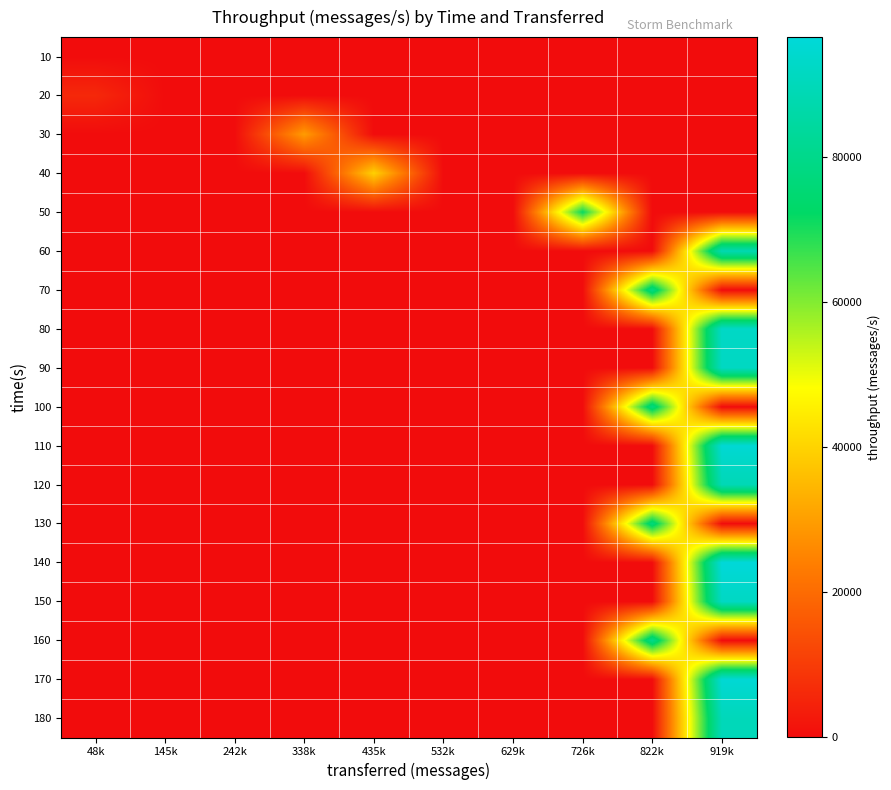

Reading right to left, transcribe all the data shown in this chart.

10: 919k=0	822k=0	726k=0	629k=0	532k=0	435k=0	338k=0	242k=0	145k=0	48k=0
20: 919k=0	822k=0	726k=0	629k=0	532k=0	435k=0	338k=0	242k=0	145k=0	48k=5917
30: 919k=0	822k=0	726k=0	629k=0	532k=0	435k=0	338k=29658	242k=0	145k=0	48k=0
40: 919k=0	822k=0	726k=0	629k=0	532k=0	435k=39642	338k=0	242k=0	145k=0	48k=0
50: 919k=0	822k=0	726k=71804	629k=0	532k=0	435k=0	338k=0	242k=0	145k=0	48k=0
60: 919k=88383	822k=0	726k=0	629k=0	532k=0	435k=0	338k=0	242k=0	145k=0	48k=0
70: 919k=0	822k=79045	726k=0	629k=0	532k=0	435k=0	338k=0	242k=0	145k=0	48k=0
80: 919k=92620	822k=0	726k=0	629k=0	532k=0	435k=0	338k=0	242k=0	145k=0	48k=0
90: 919k=91666	822k=0	726k=0	629k=0	532k=0	435k=0	338k=0	242k=0	145k=0	48k=0
100: 919k=0	822k=78168	726k=0	629k=0	532k=0	435k=0	338k=0	242k=0	145k=0	48k=0
110: 919k=95428	822k=0	726k=0	629k=0	532k=0	435k=0	338k=0	242k=0	145k=0	48k=0
120: 919k=88992	822k=0	726k=0	629k=0	532k=0	435k=0	338k=0	242k=0	145k=0	48k=0
130: 919k=0	822k=77496	726k=0	629k=0	532k=0	435k=0	338k=0	242k=0	145k=0	48k=0
140: 919k=96520	822k=0	726k=0	629k=0	532k=0	435k=0	338k=0	242k=0	145k=0	48k=0
150: 919k=91928	822k=0	726k=0	629k=0	532k=0	435k=0	338k=0	242k=0	145k=0	48k=0
160: 919k=0	822k=80662	726k=0	629k=0	532k=0	435k=0	338k=0	242k=0	145k=0	48k=0
170: 919k=95527	822k=0	726k=0	629k=0	532k=0	435k=0	338k=0	242k=0	145k=0	48k=0
180: 919k=89855	822k=0	726k=0	629k=0	532k=0	435k=0	338k=0	242k=0	145k=0	48k=0